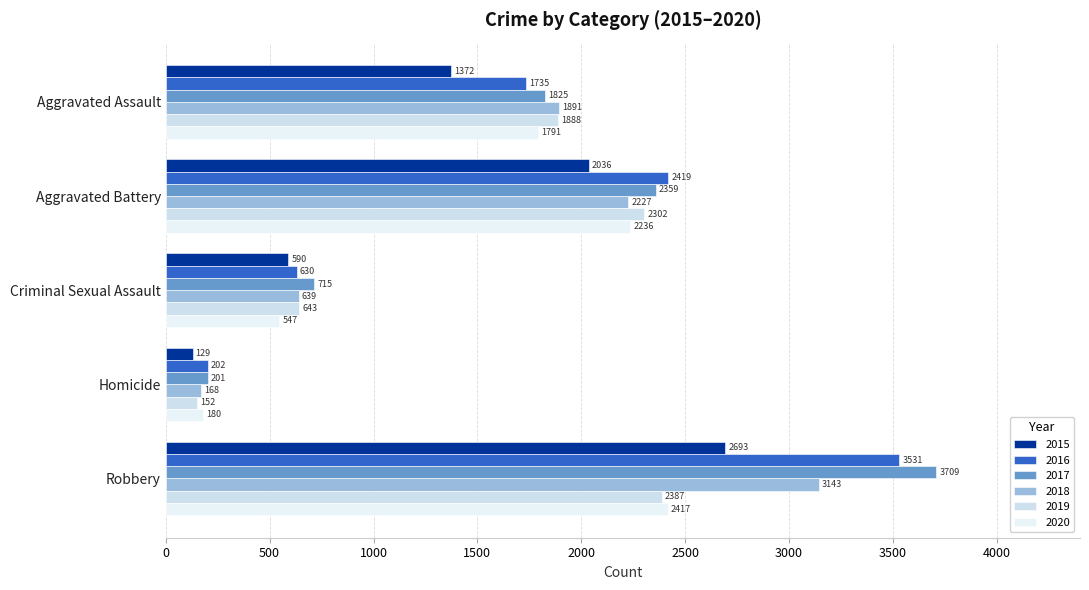

True or false: 2016 has a value of 2419 at Aggravated Battery.

True